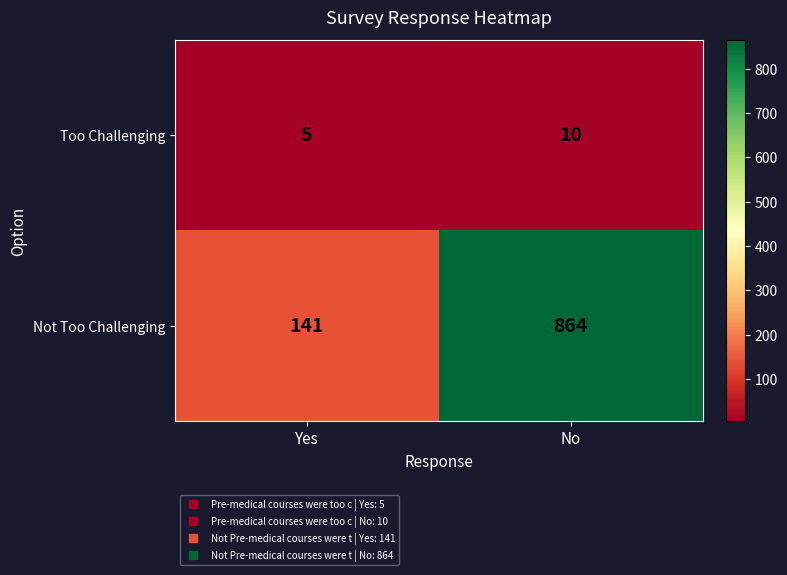

What is the greatest value displayed?

864